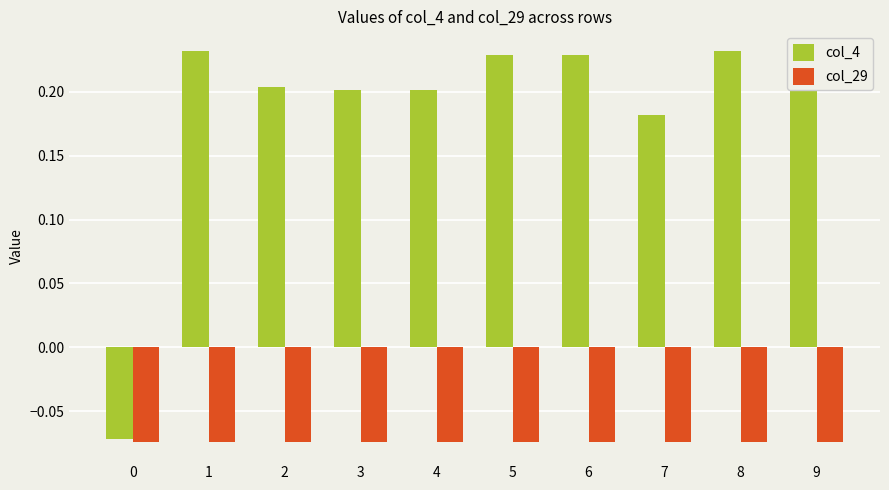

Is the value of col_29 at 5 greater than the value of col_4 at 0?

No